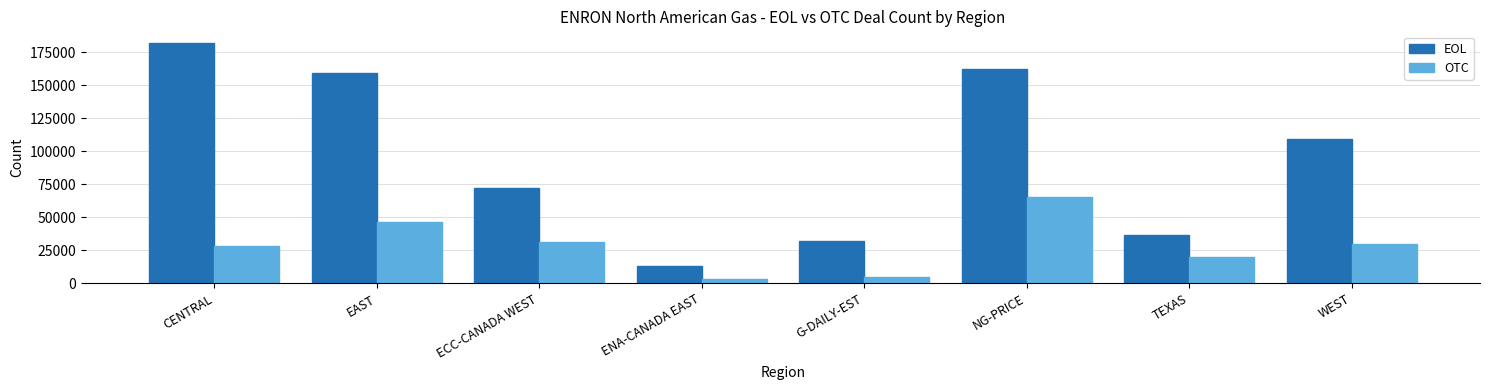

Is the value of EOL at CENTRAL greater than the value of OTC at ECC-CANADA WEST?

Yes